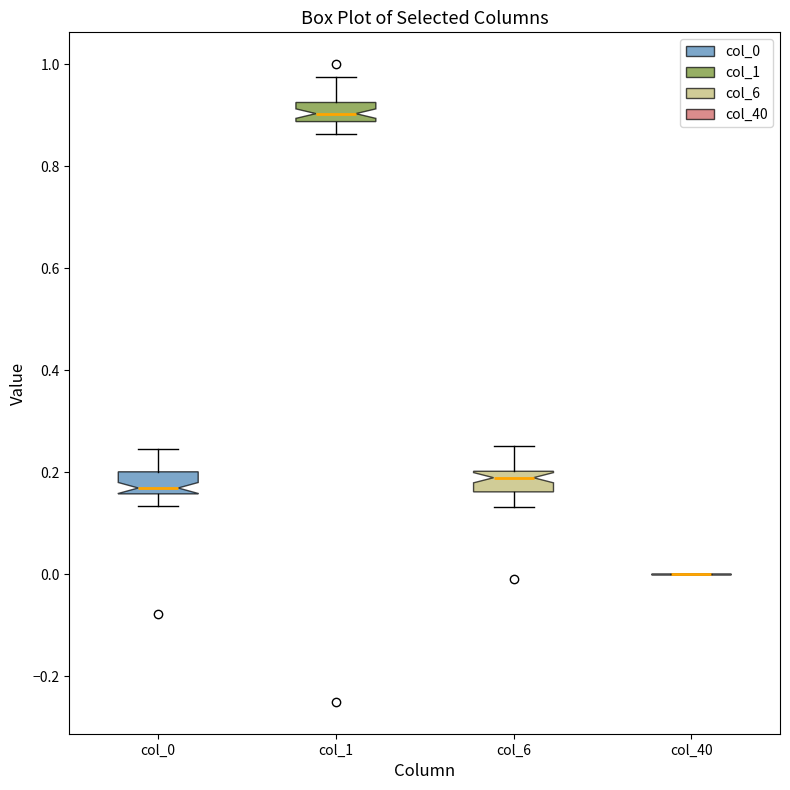

Reading left to right, transcribe this box plot: for each box, give where its median line is, the range the box spans, and where its two whiskers end, as read against the y-axis. The values are not printed on the chart, so give them approximately, as read against the axis.

col_0: median 0.16 (just above the box's lower edge), box 0.16 to 0.20, whiskers 0.14 to 0.24
col_1: median 0.90, box 0.88 to 0.92, whiskers 0.86 to 0.98
col_6: median 0.18, box 0.16 to 0.20, whiskers 0.14 to 0.26
col_40: box collapsed to a line at 0.00, whiskers 0.00 to 0.00